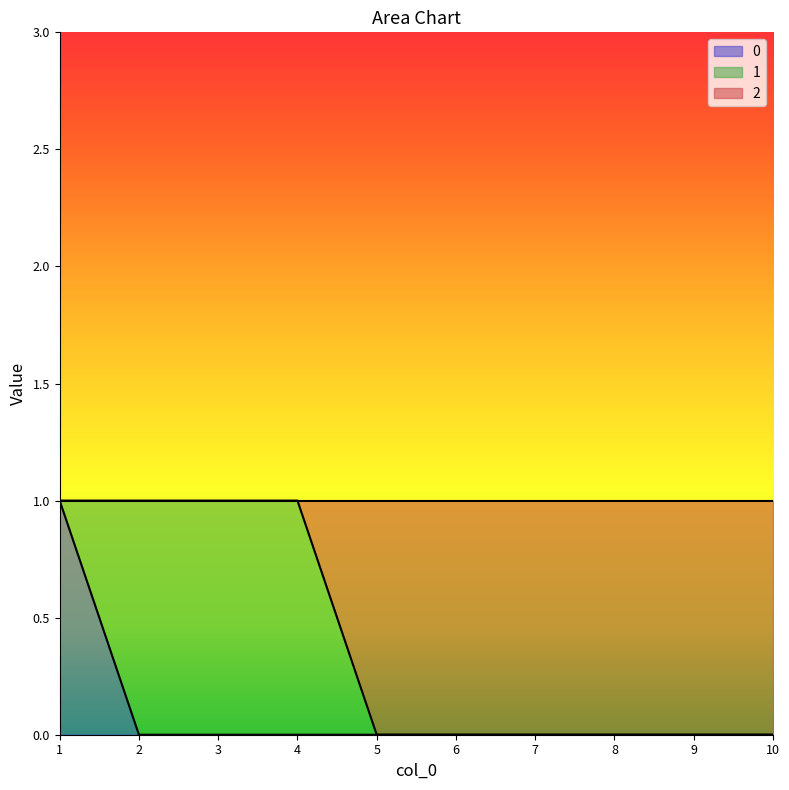

Which category has the highest value across all series?

1